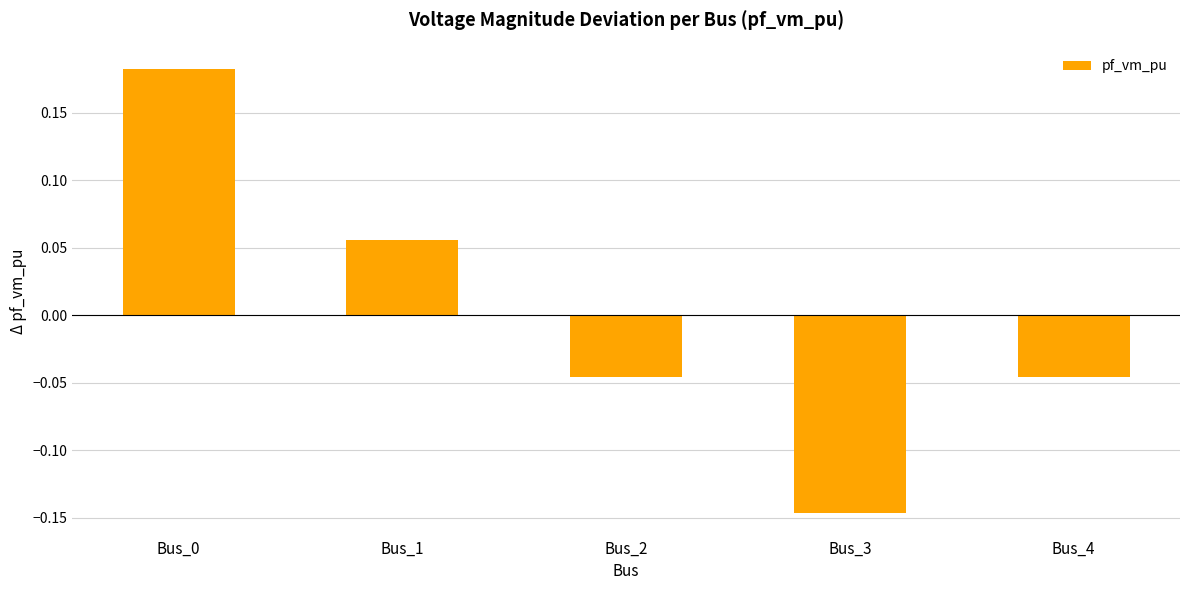

Which label corresponds to the smallest value in the chart?

Bus_3